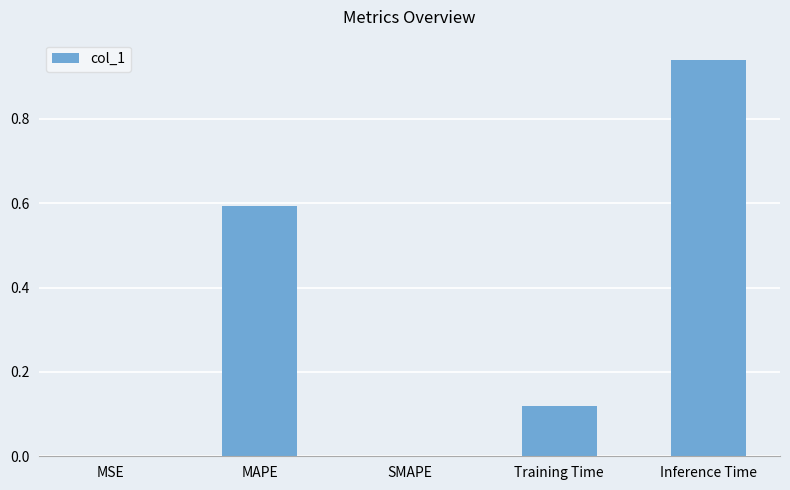

Which category has the highest value across all series?

Inference Time